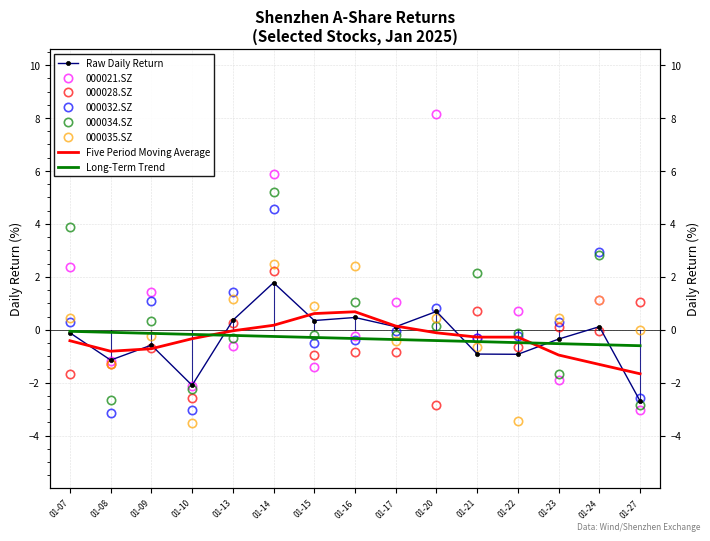

Which series has the widest spread of values?

000021.SZ